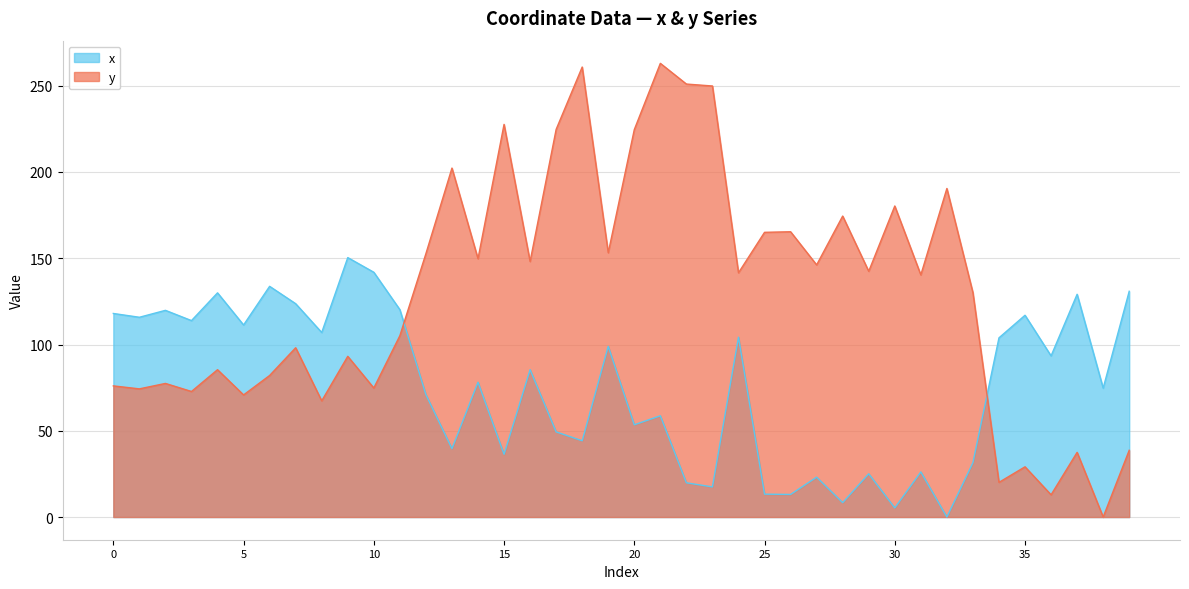

How many values in the y series exceed 141?

20